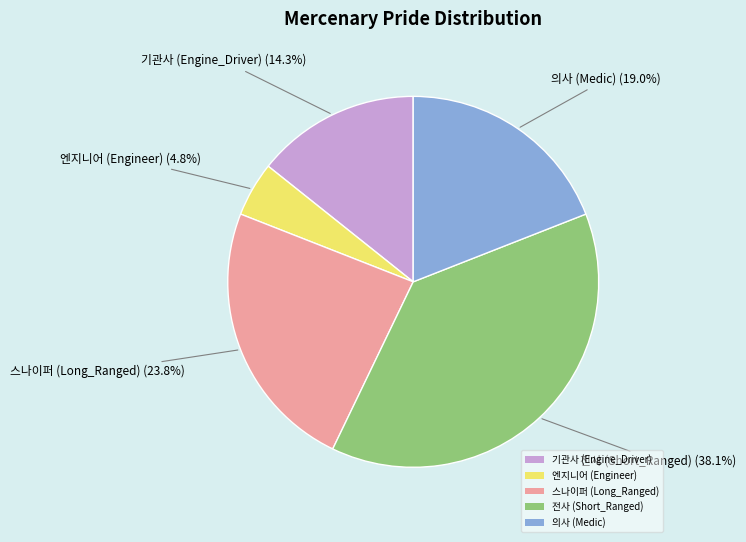

To the nearest percent, what is the average slice percentage?

20%